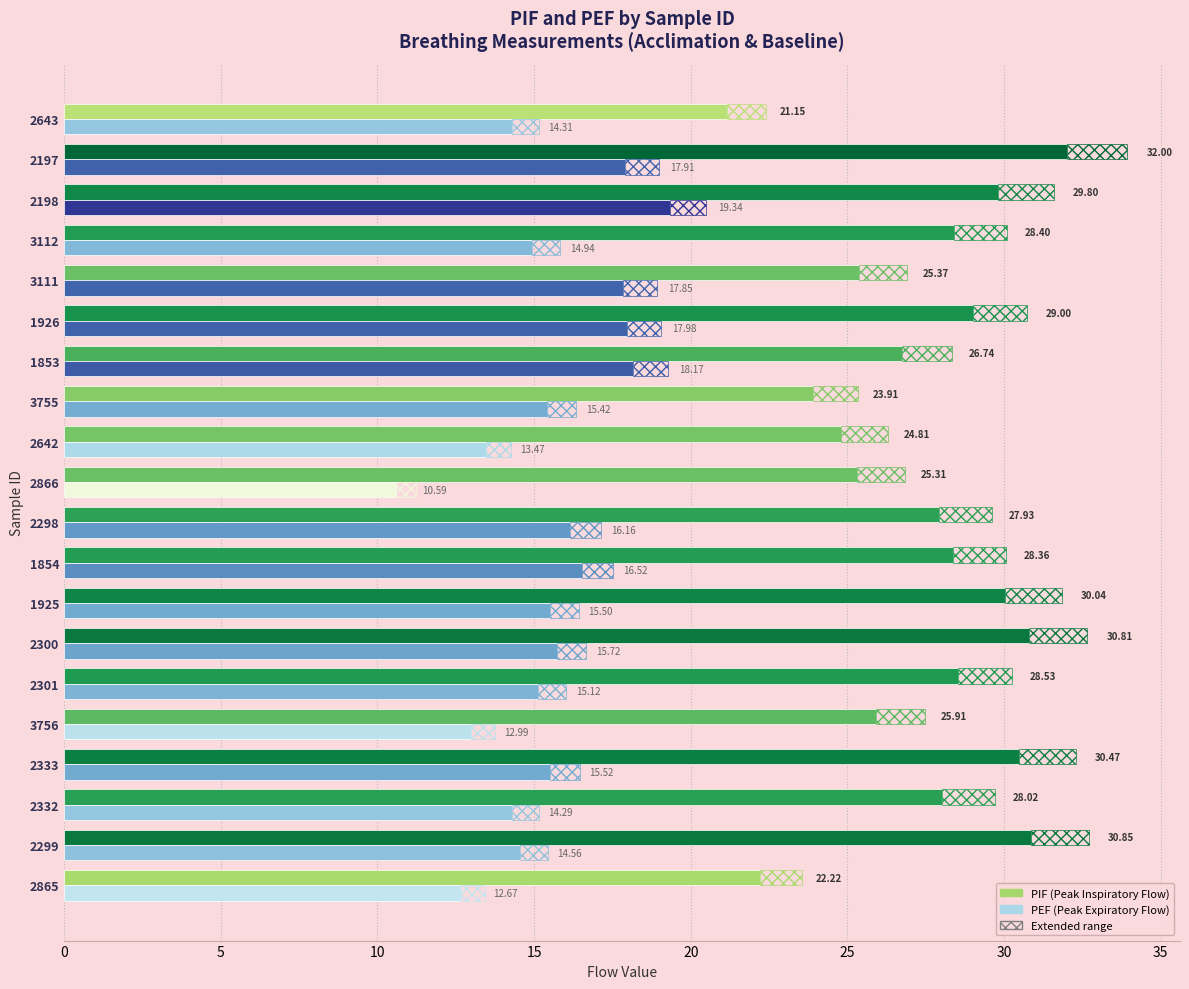

What is the difference between the maximum and minimum values in the PEF series?

8.8